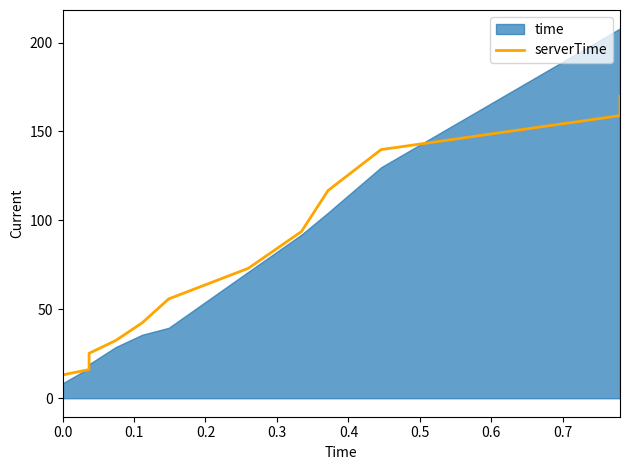

How many lines are shown in the chart?

1